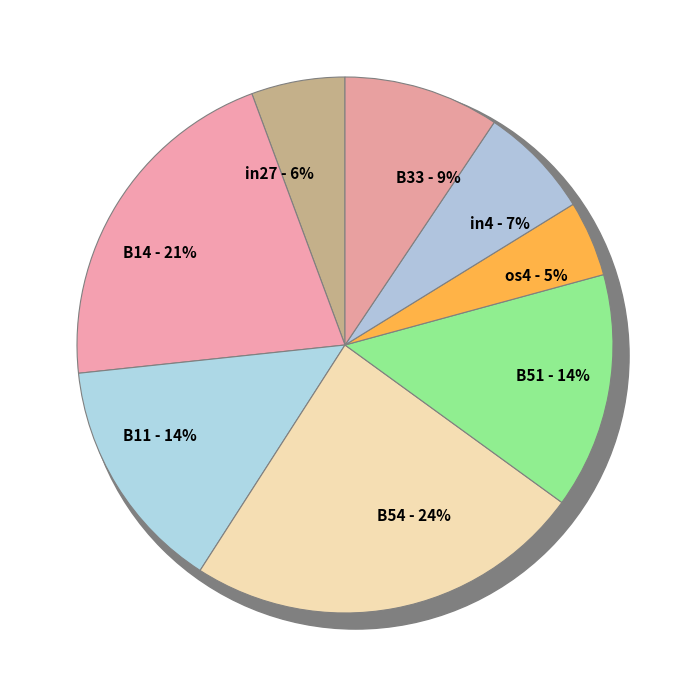

Count the number of slices in the pie.

8